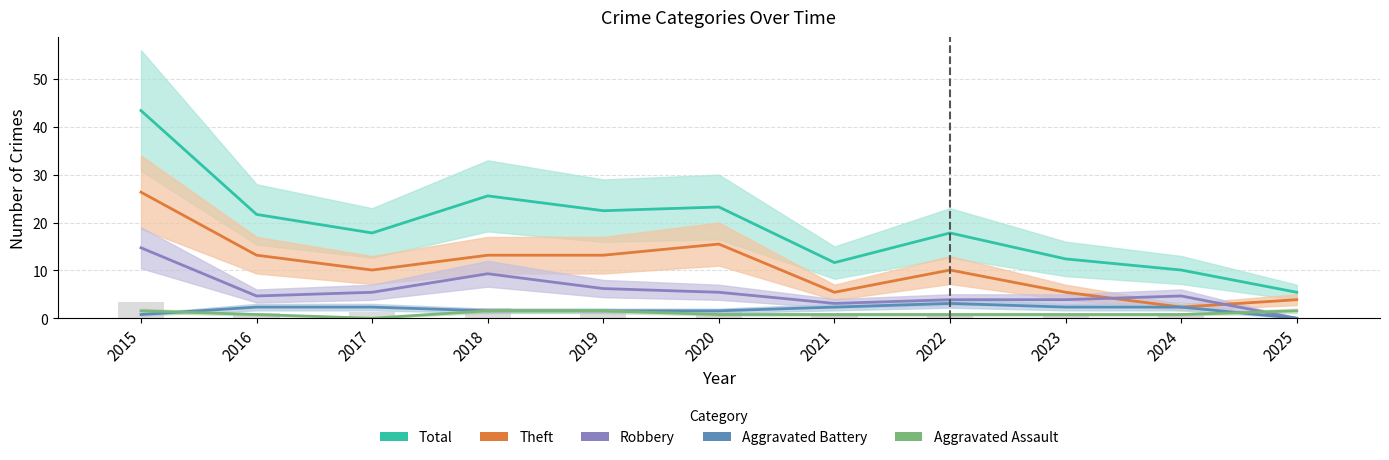

What is the maximum value shown in the chart?

43.4